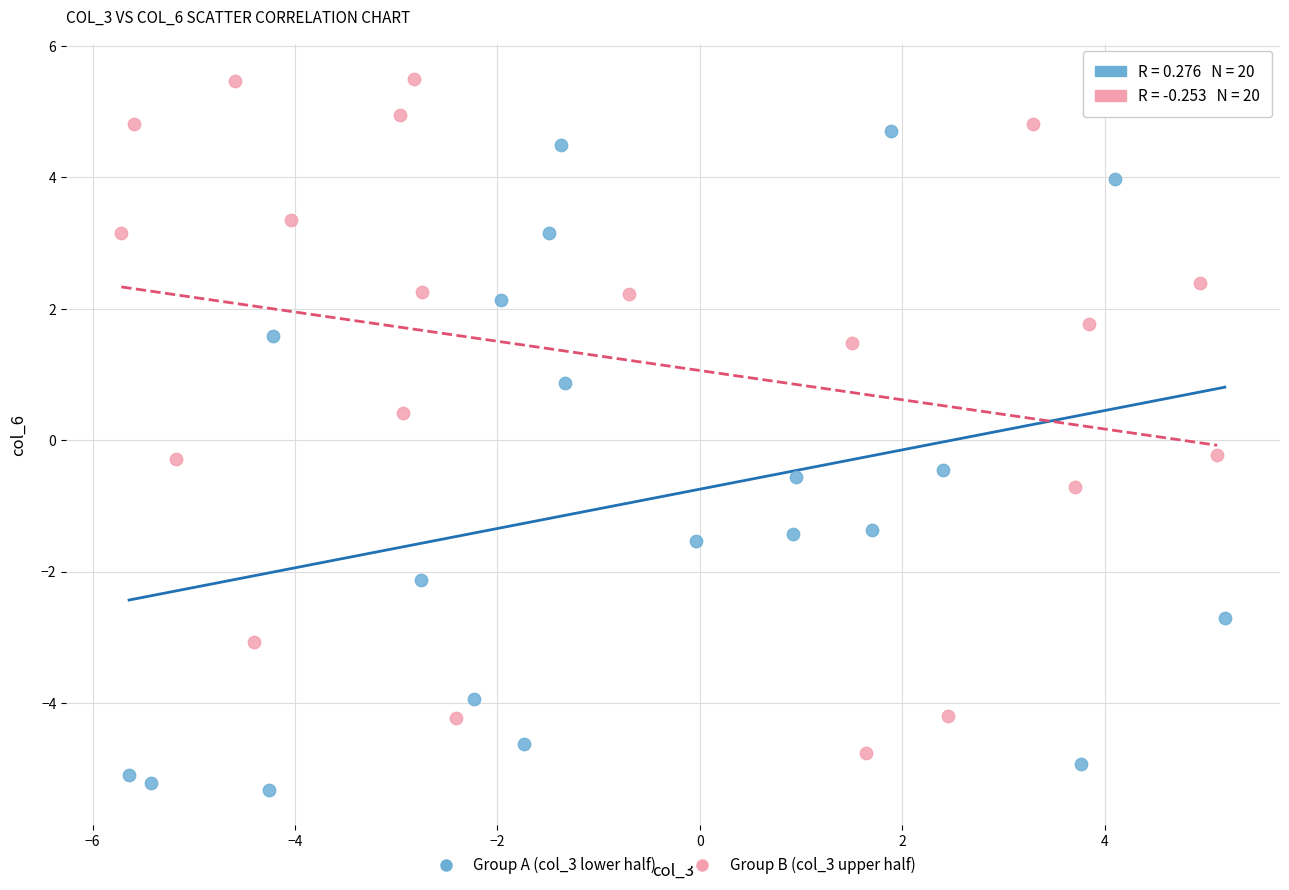

Which series contains the lowest Y value?

Group A (col_3 lower half)